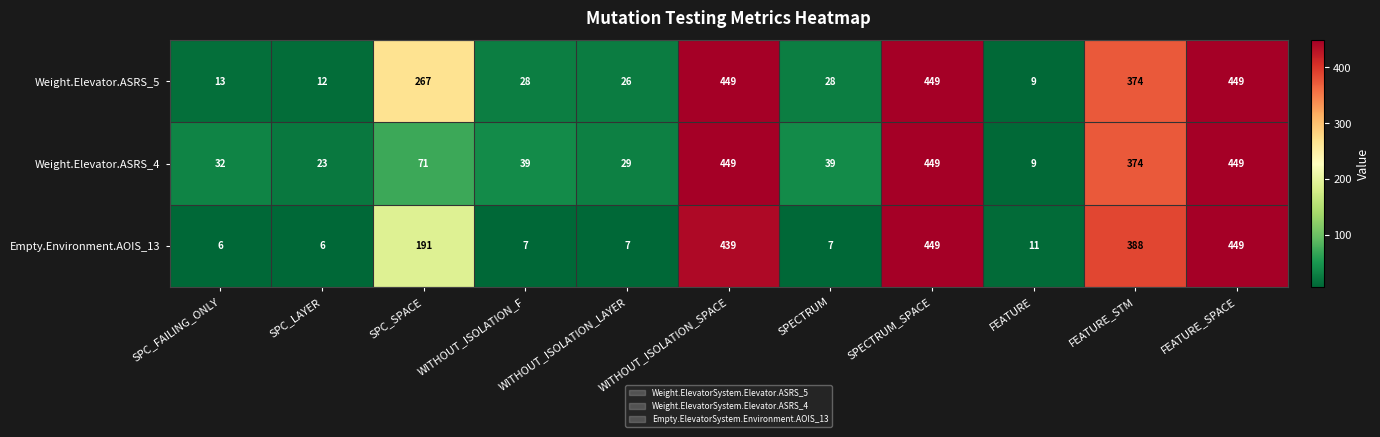

What is the difference between the maximum and minimum values in the Weight.Elevator.ASRS_5 series?

440